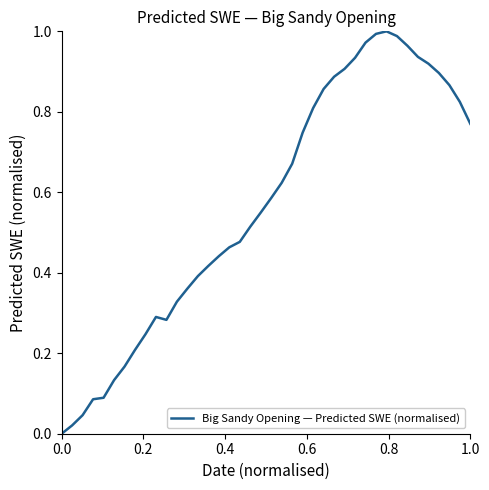

What is the difference between the second highest and minimum values?

1.0